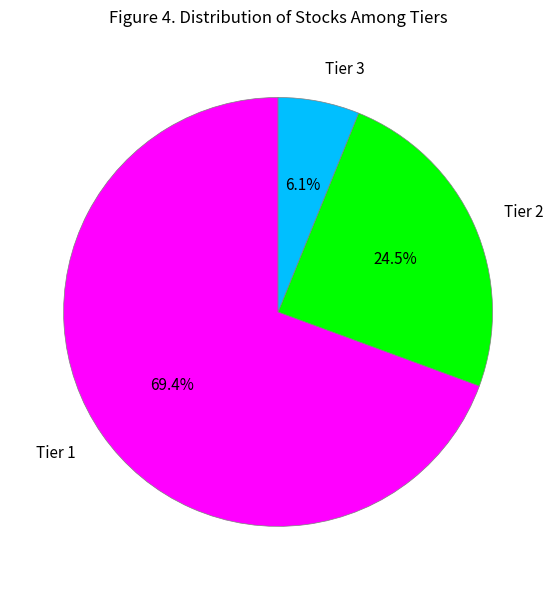

Combined, what portion of the pie is Tier 3 and Tier 1?

75.5%